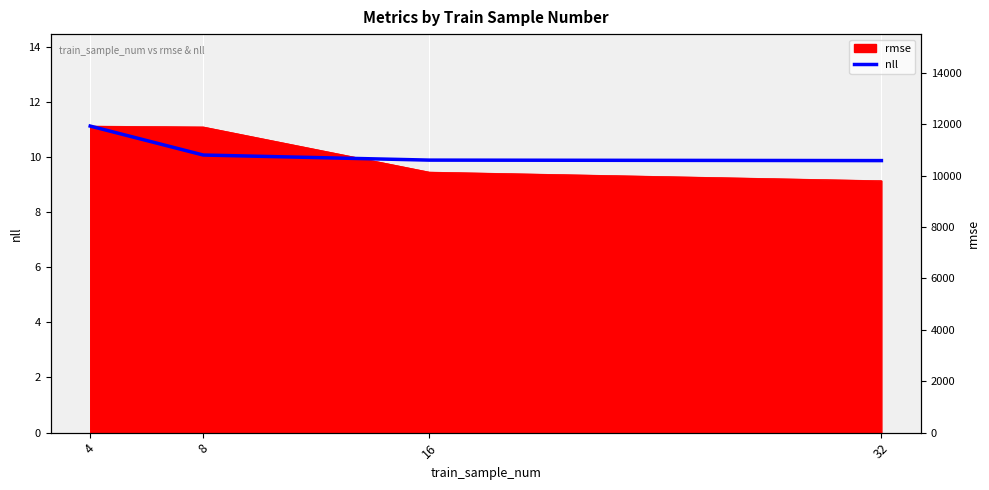

Rank the categories by value from highest to lowest.

4, 8, 16, 32